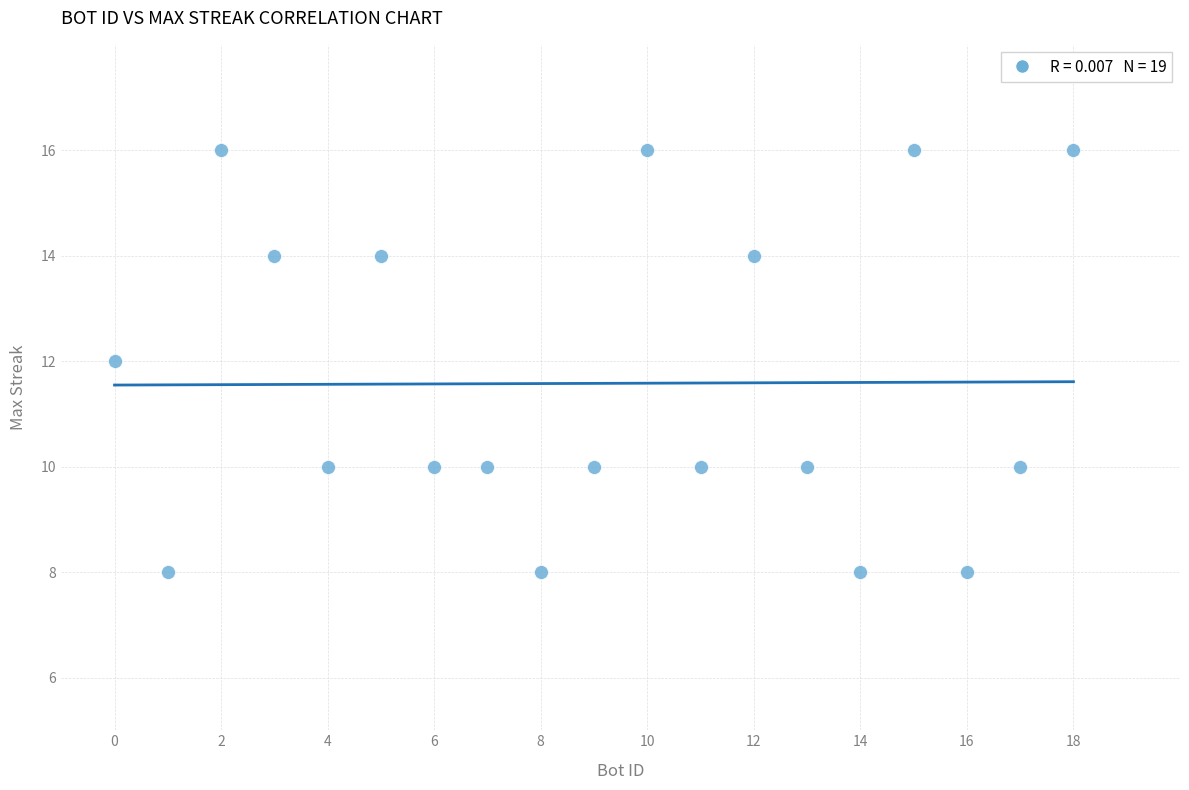

What is the range of Y values (max minus min)?

8